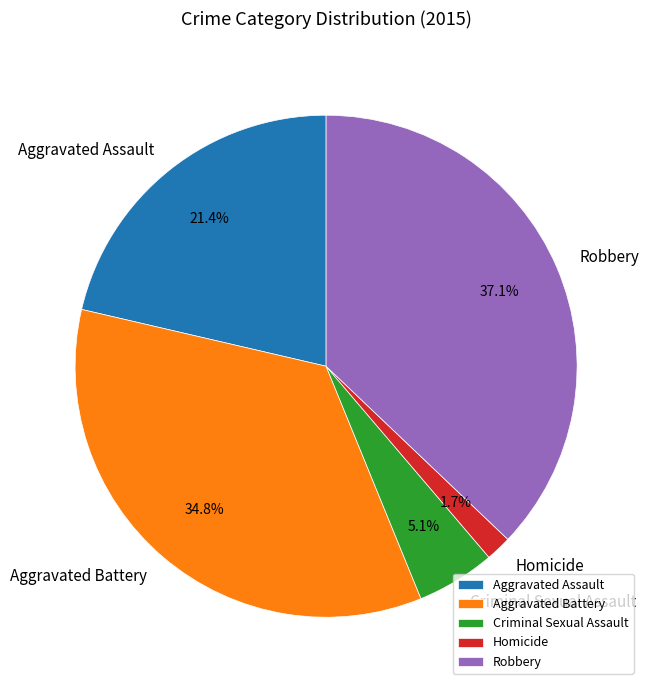

What is the ratio of the value at Robbery to the value at Aggravated Battery?

1.1